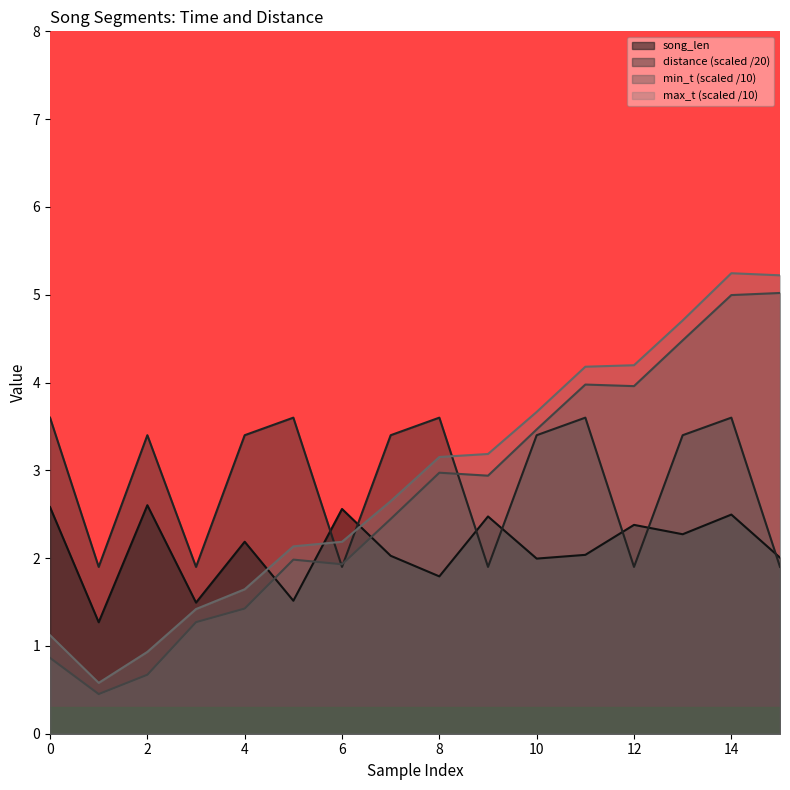

How many data points in distance are above 3?

10